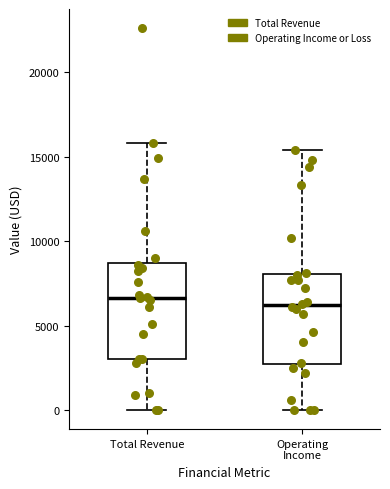

Reading left to right, read every box against the y-axis: the position of its median line, the range the box covers, and the ends of its whiskers. The values are not printed on the chart, so give them approximately, as read against the axis.

Total Revenue: median 6500, box 3000 to 8500, whiskers 0 to 16000
Operating Income: median 6000, box 2500 to 8000, whiskers 0 to 15500